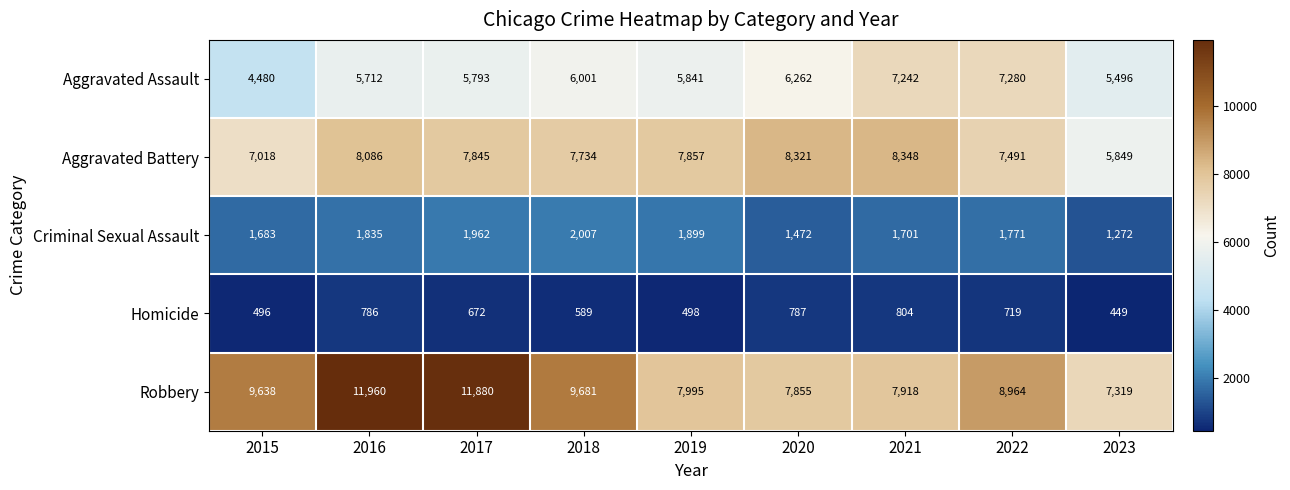

What is the difference between the highest and lowest values at 2015?

9142